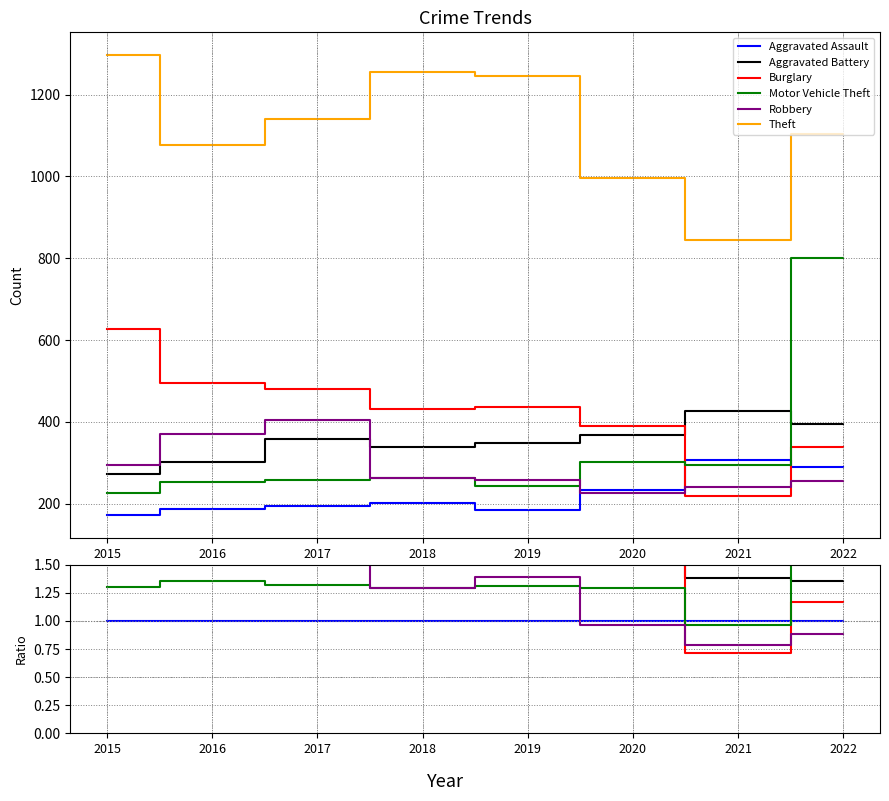

What is the minimum value shown in the chart?

0.7